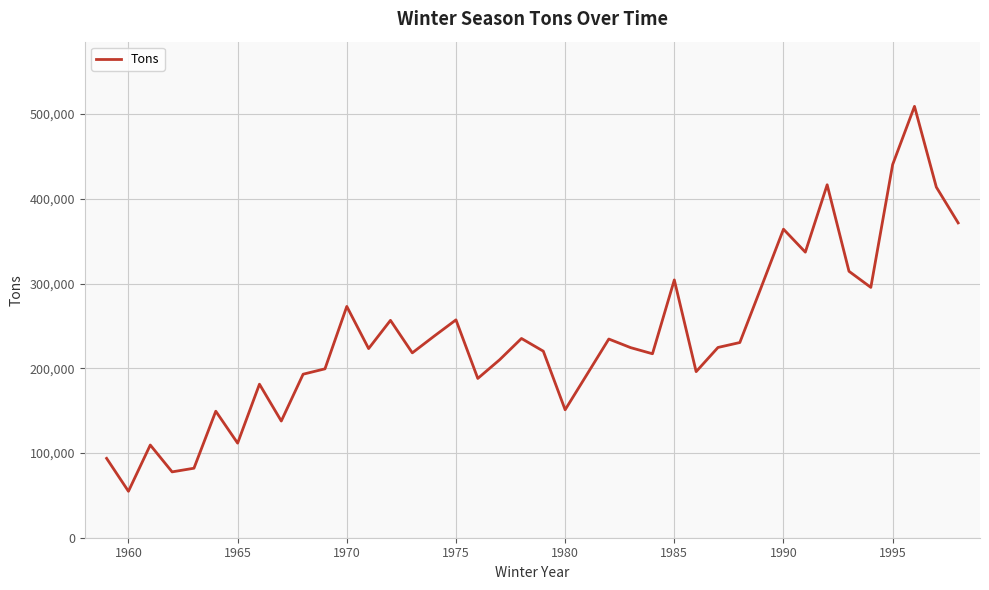

What is the greatest value displayed?

509147